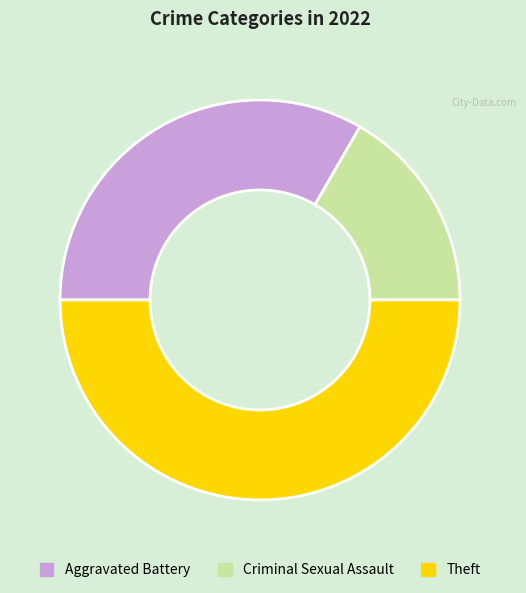

Is it true that Aggravated Battery is 33% of the pie?

True